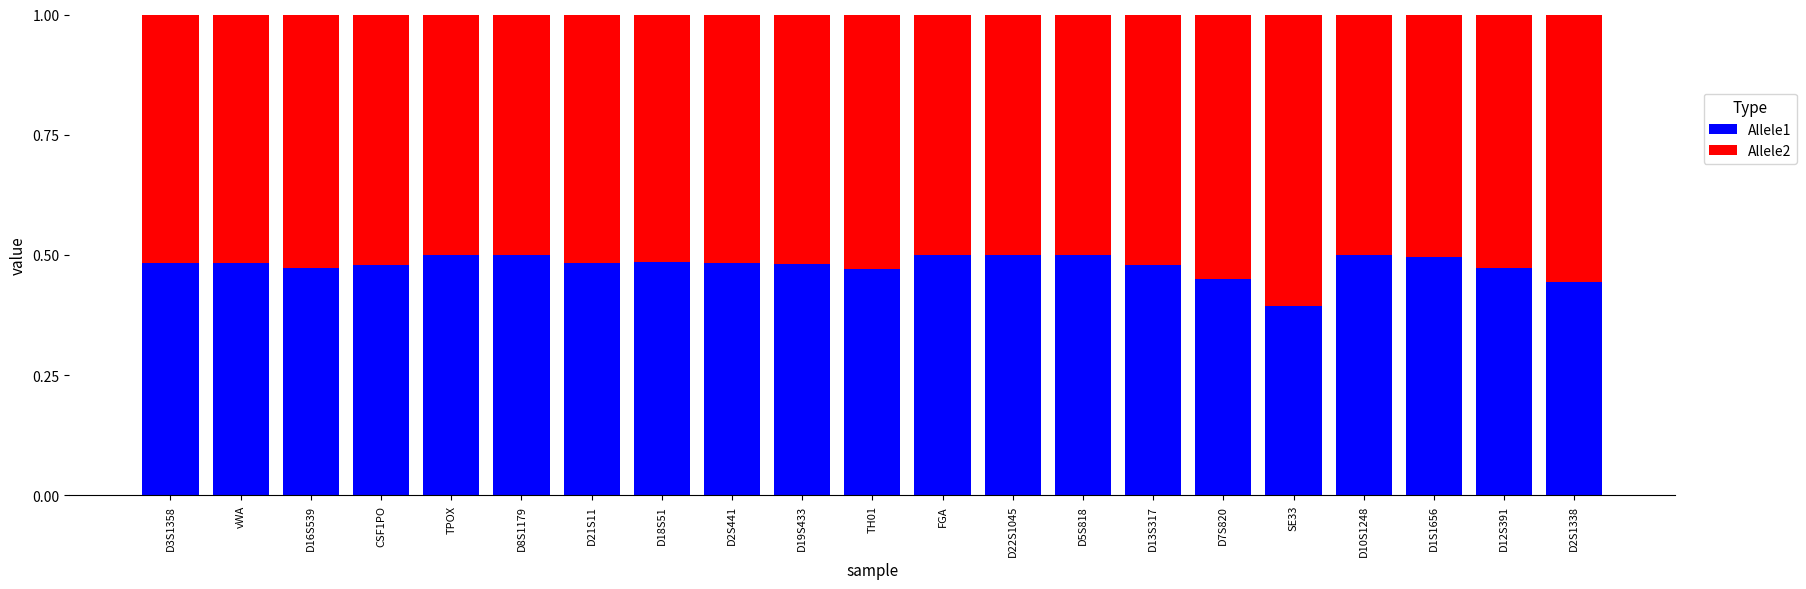

The value of Allele1 at FGA is 0.7. True or false?

False